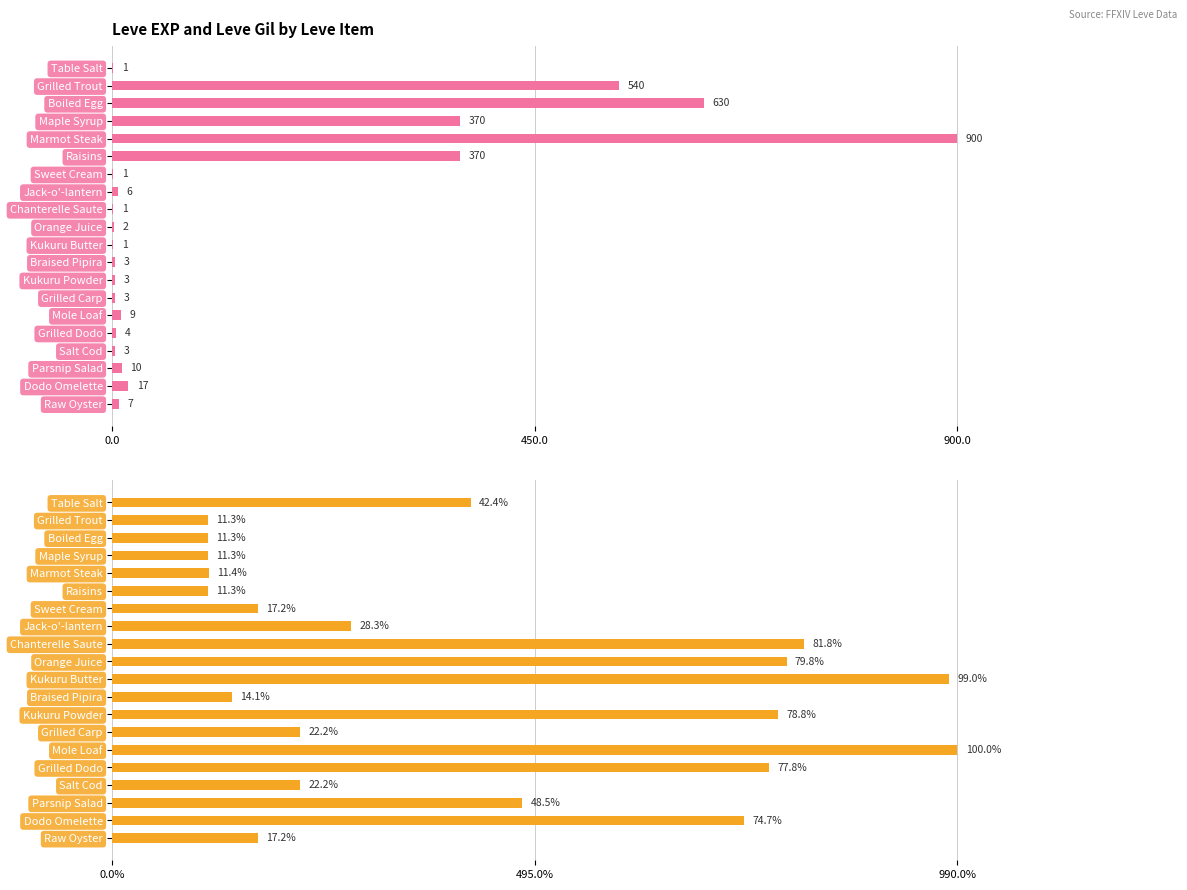

What is the label of the 11th bar from the right?

Orange Juice